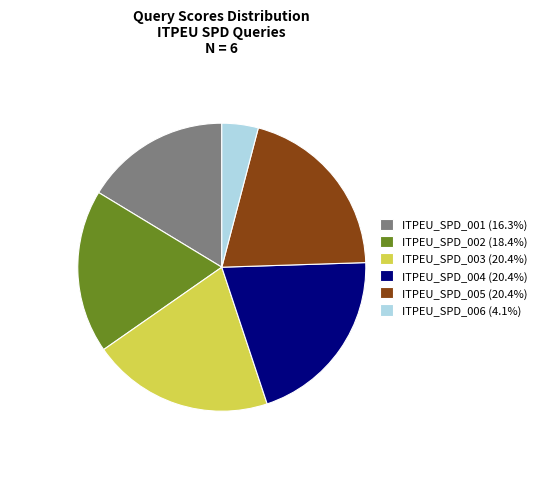

Do ITPEU_SPD_004 (20.4%) and ITPEU_SPD_005 (20.4%) together represent more than half of the pie?

No